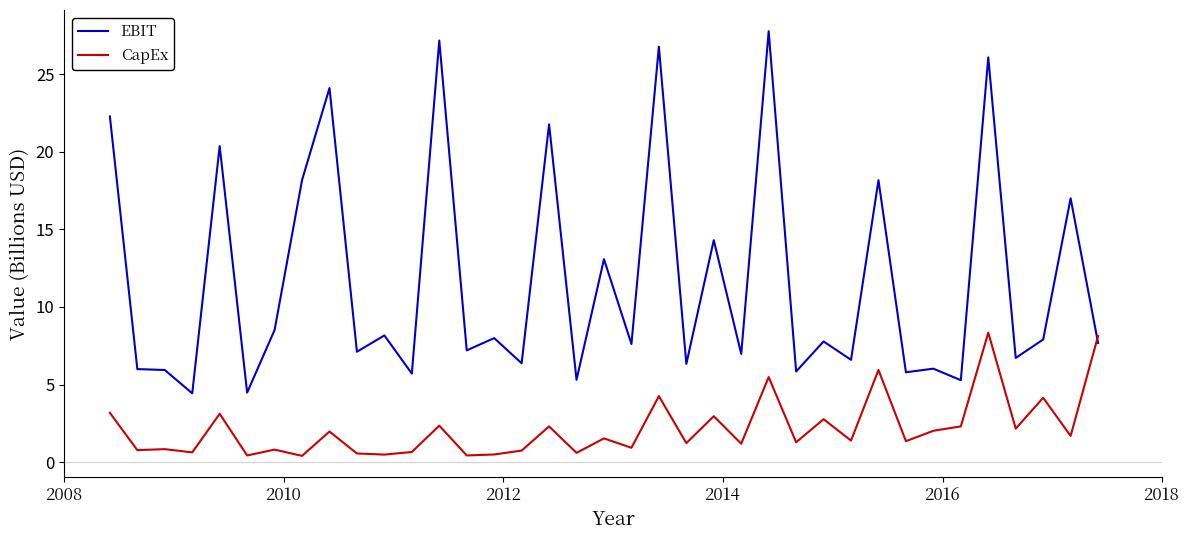

What is the sum of all EBIT values?

434.7